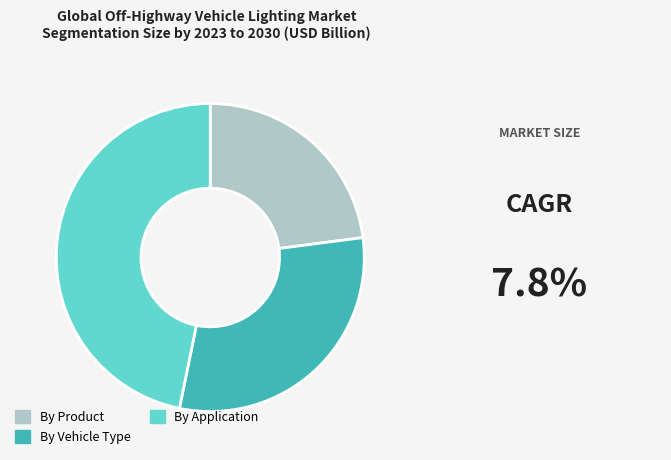

How many segments does this pie chart have?

3